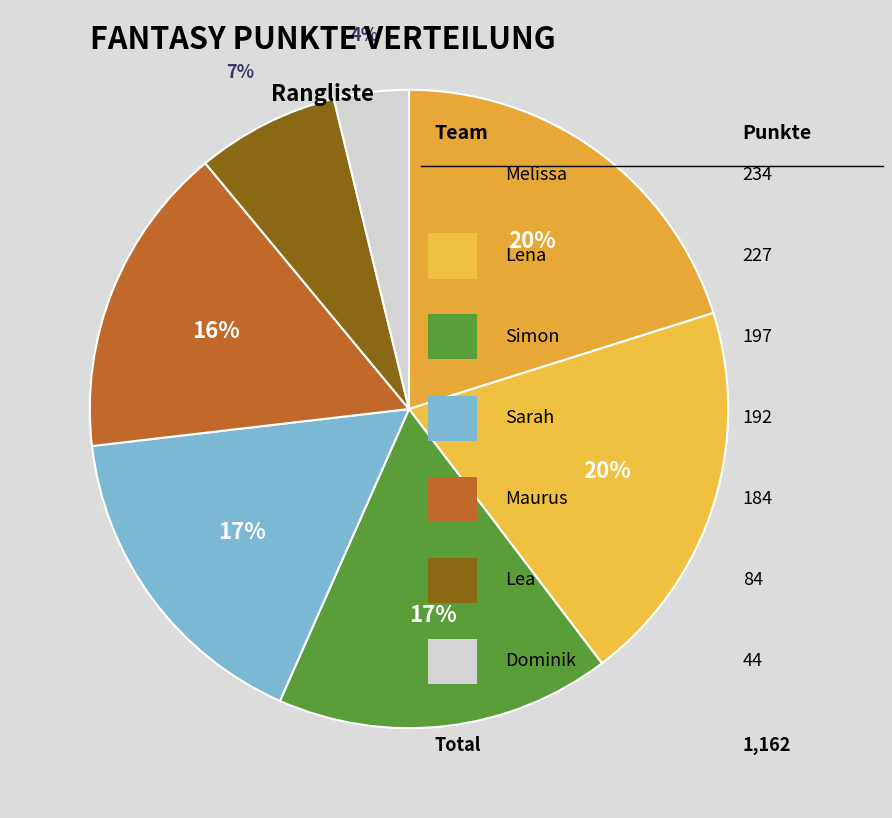

Count the number of slices in the pie.

7